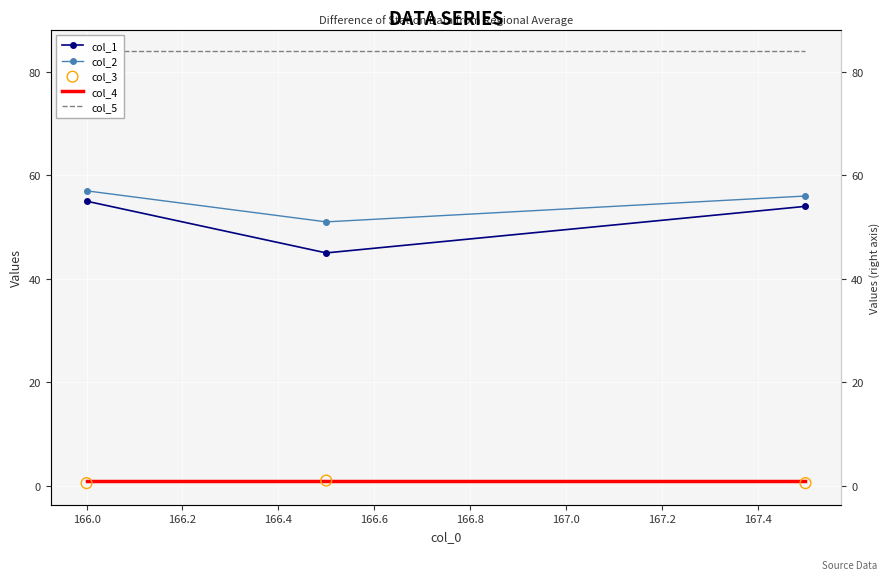

Which series has the largest Y range (max minus min)?

col_1